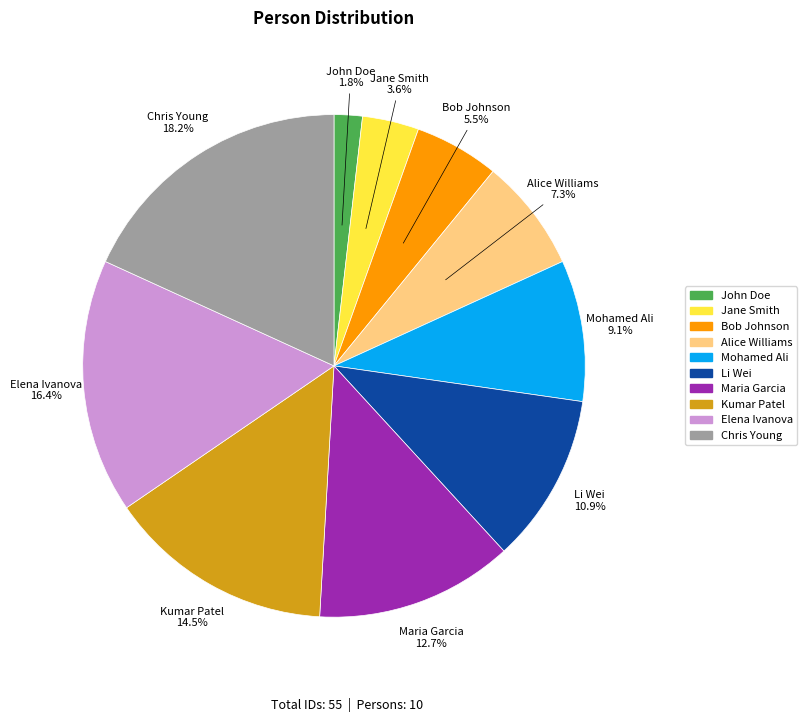

Is it true that Jane Smith is 4% of the pie?

True